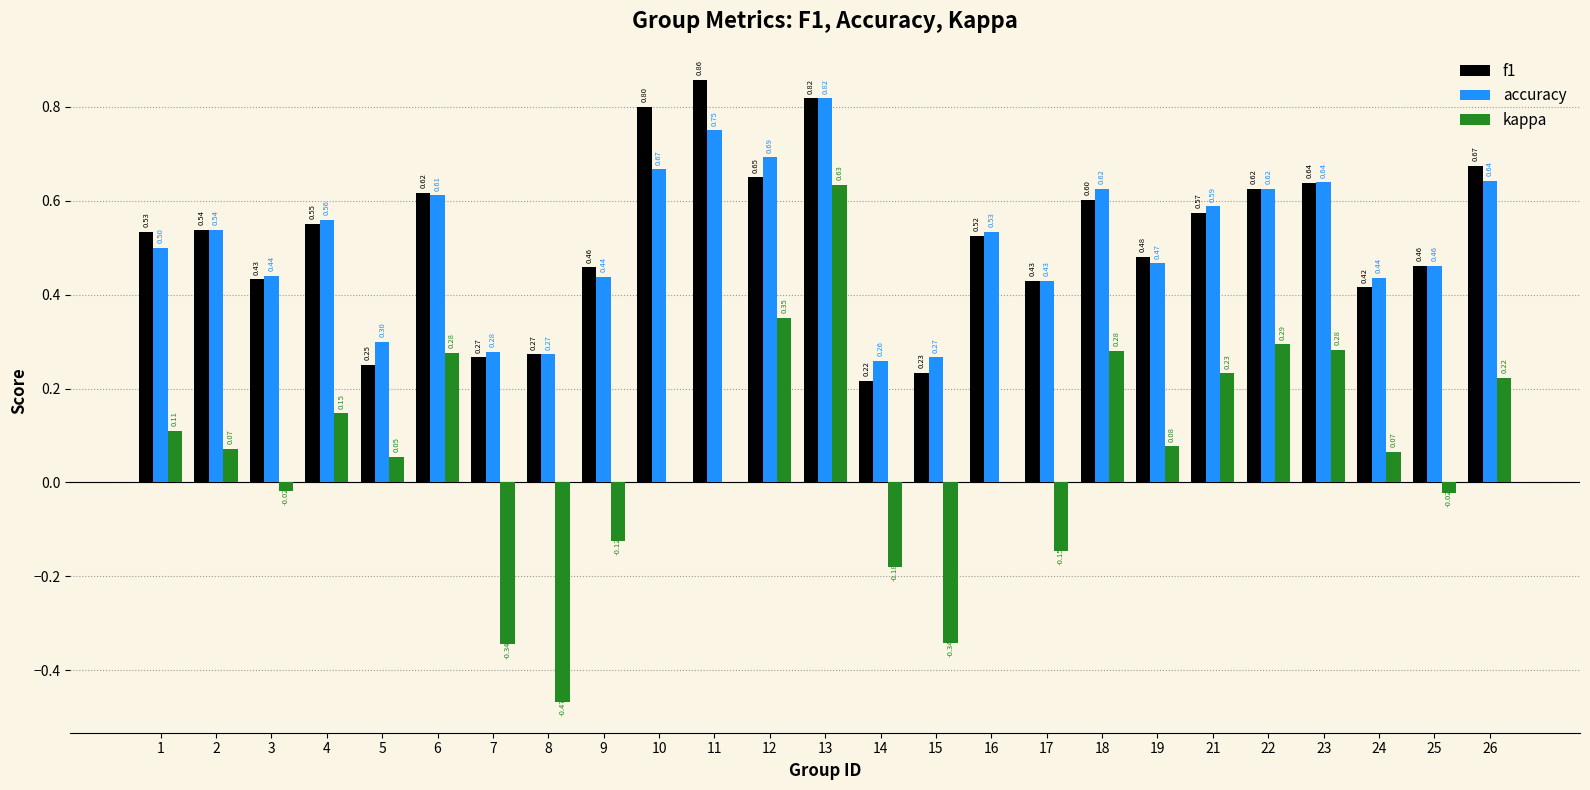

What value does the kappa series have at 22?

0.3